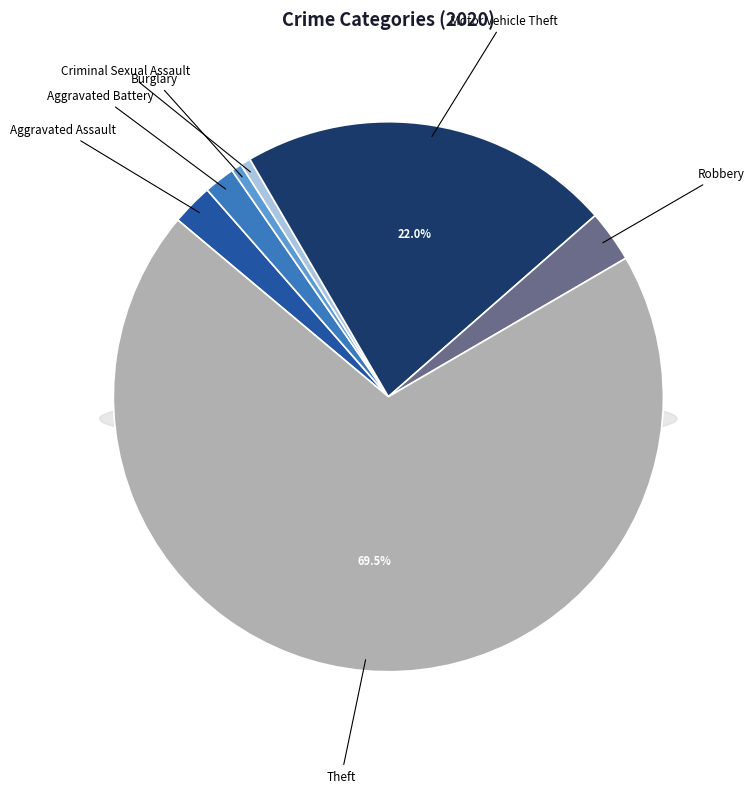

To the nearest percent, what portion does Theft represent?

70%